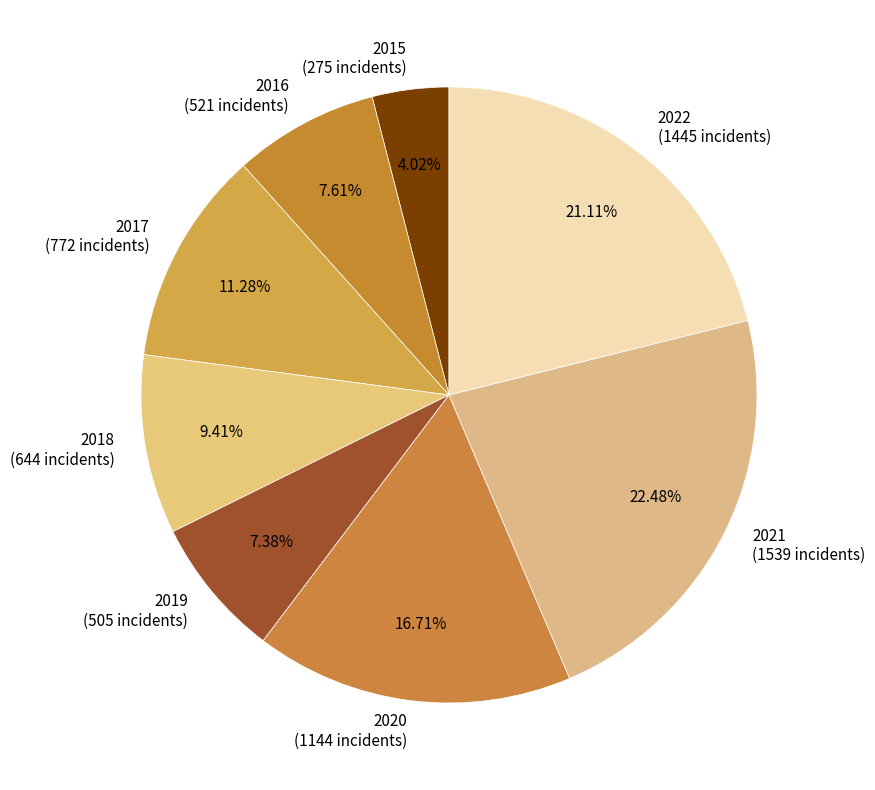

How many slices are in this pie chart?

8